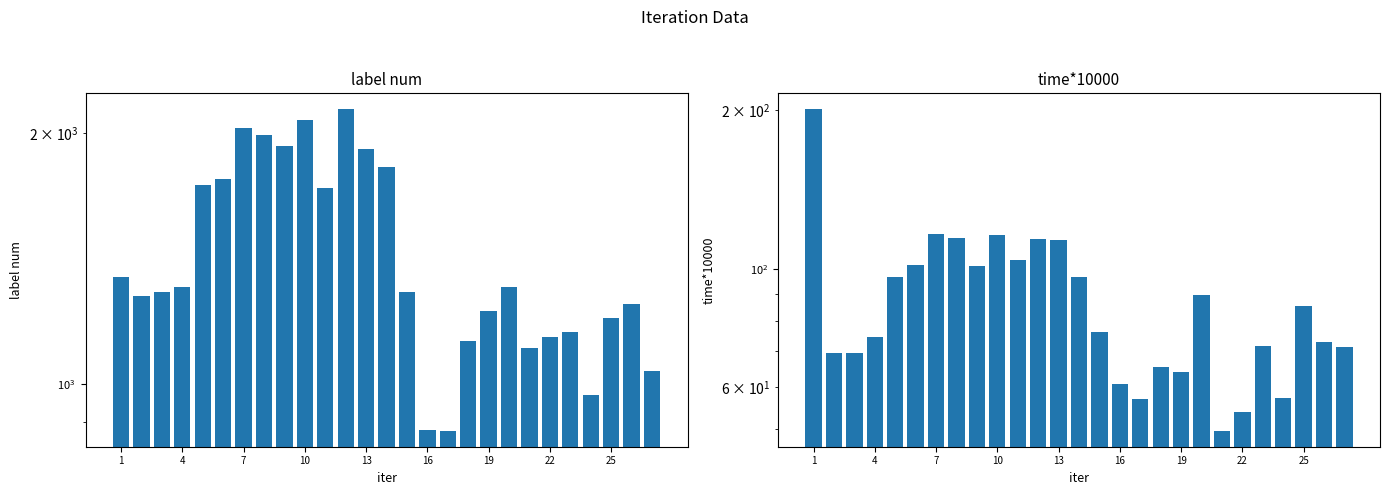

List the series in order of their peak value, highest first.

label num, time*10000